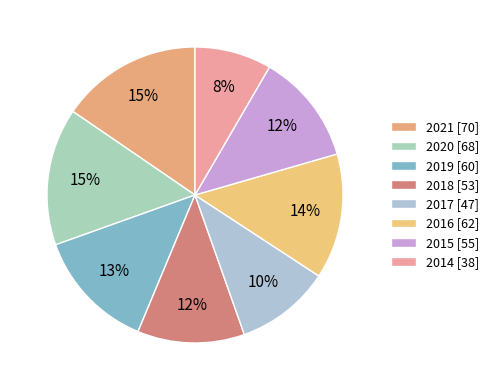

How many segments does this pie chart have?

8